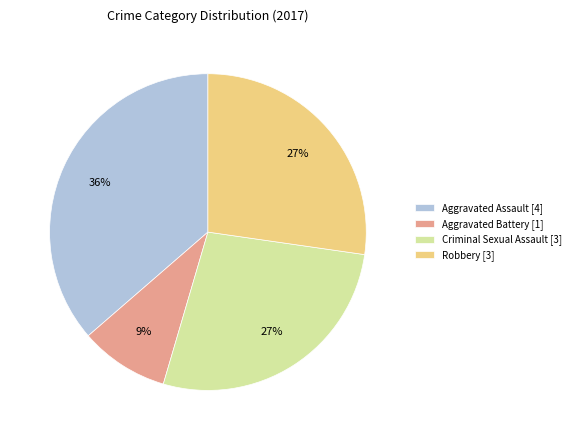

What percentage is the Aggravated Battery slice, to the nearest percent?

9%